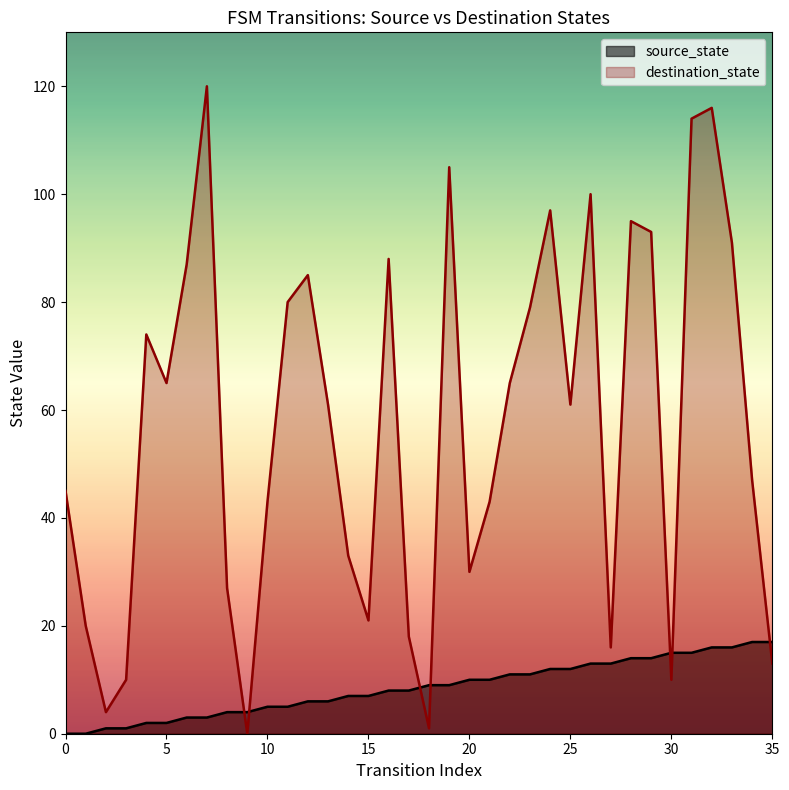

How many interior local valleys does the destination_state series have?

9